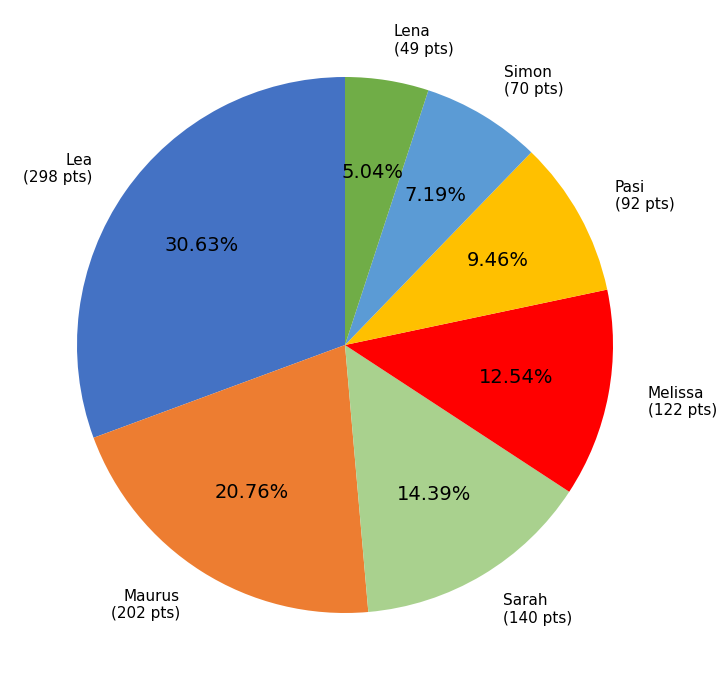

Is there a majority slice in this chart?

No